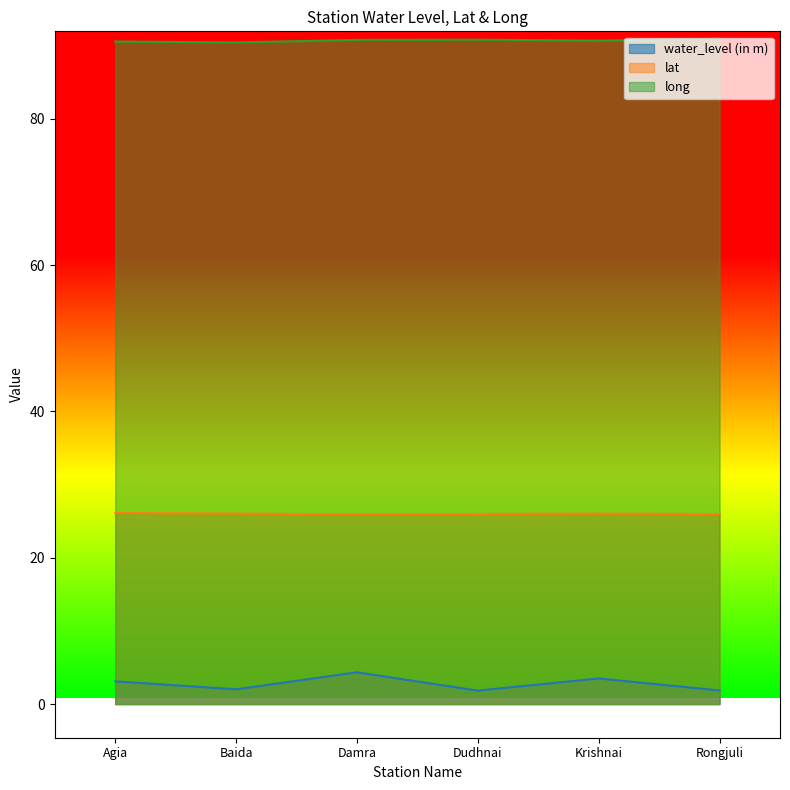

Where is the first local maximum for water_level (in m)?

Damra